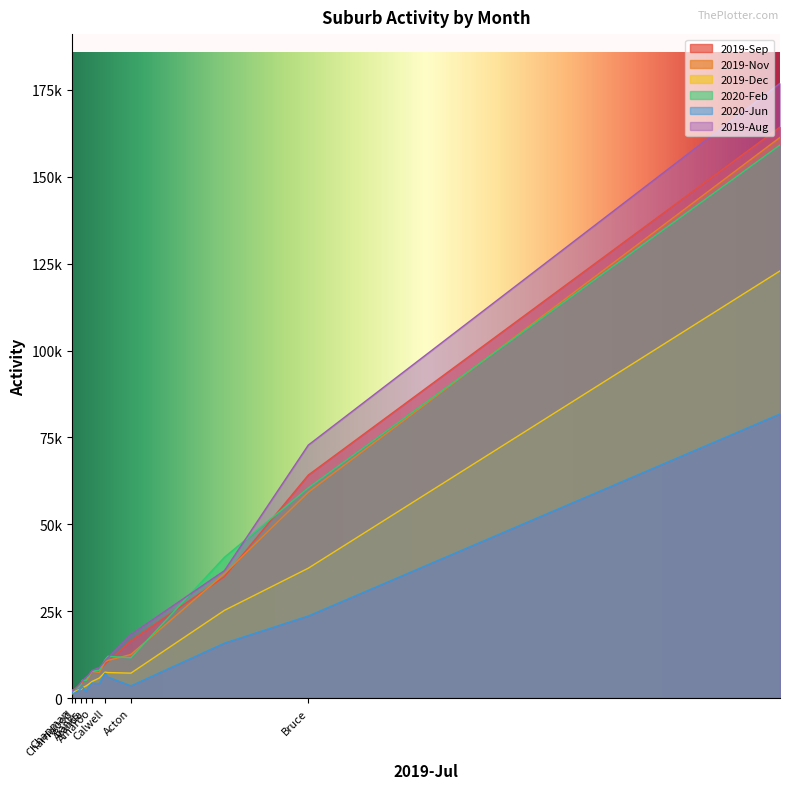

True or false: 2019-Dec and 2019-Nov cross at least once.

False